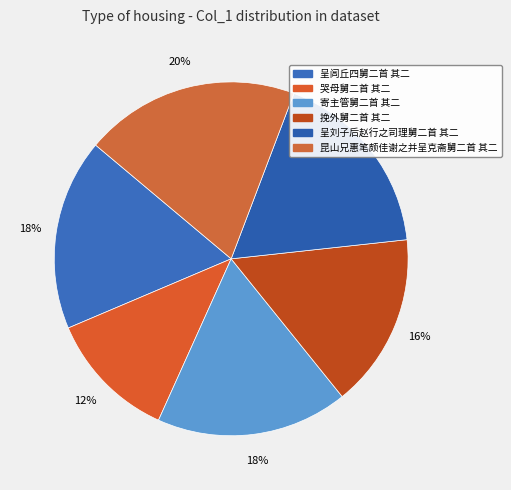

Does 哭母舅二首 其二 account for over 50% of the chart?

No